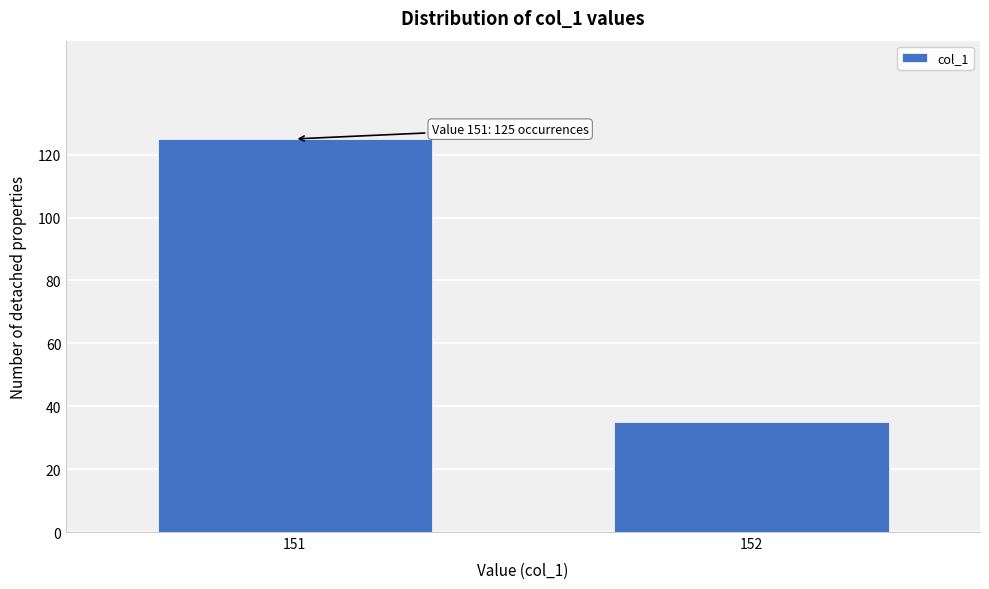

Reading left to right, what are all the values shown in this chart?

125	35